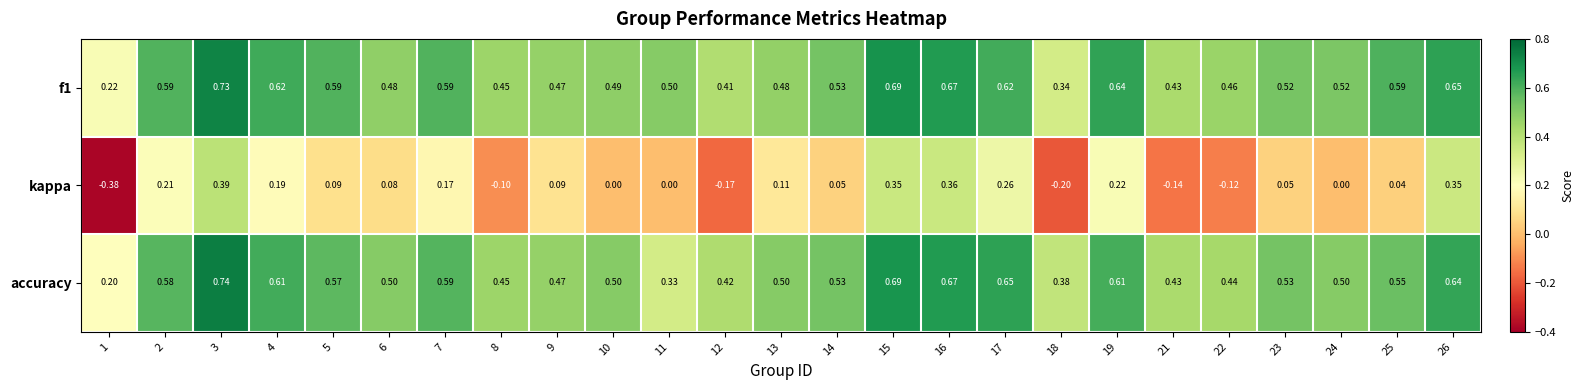

Which series has the largest range (max minus min)?

kappa